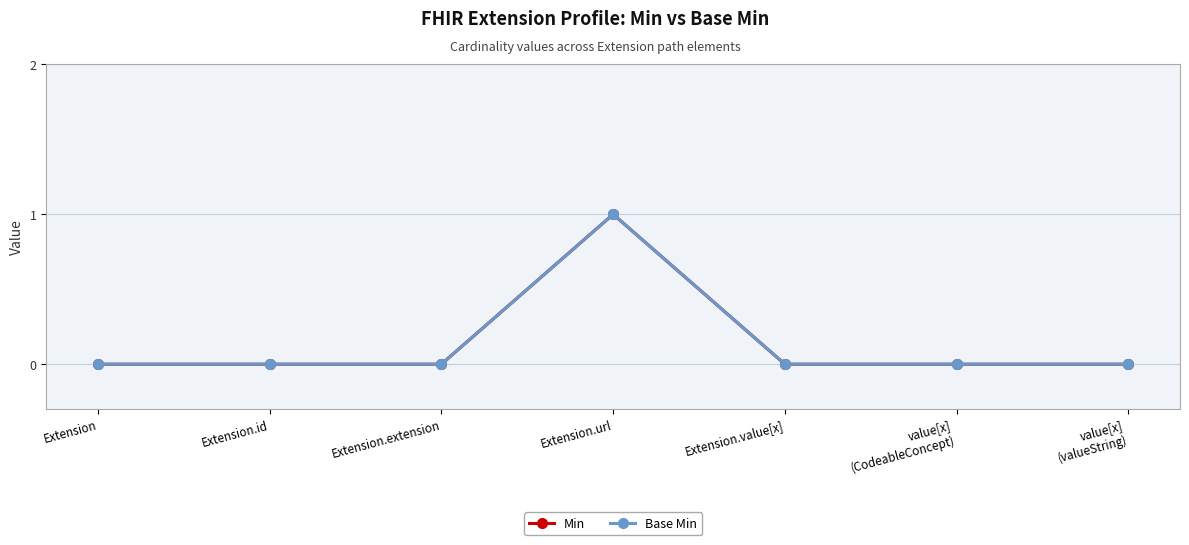

Is this an area chart (filled region under the line)?

No